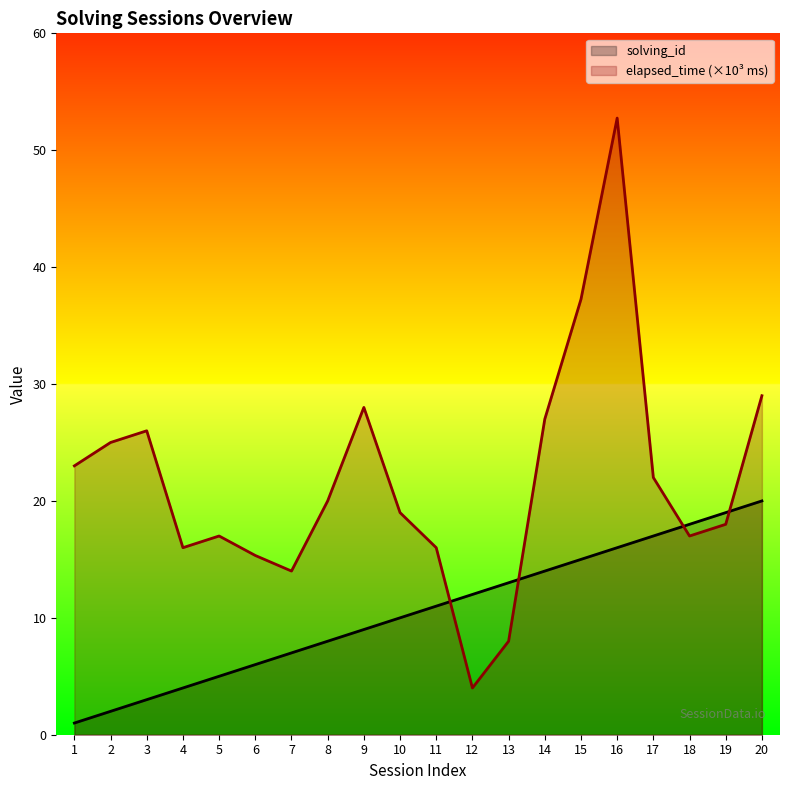

What is the sum of all solving_id values?

210.0